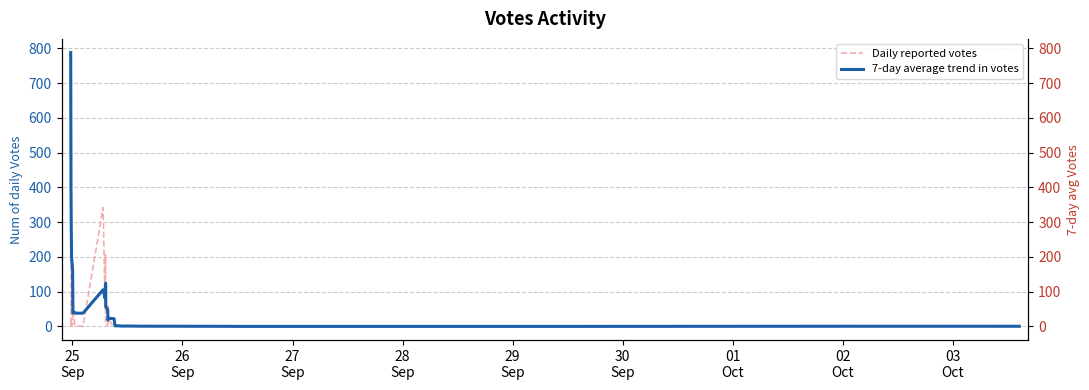

How many interior local peaks does the 7-day average trend in votes series have?

4